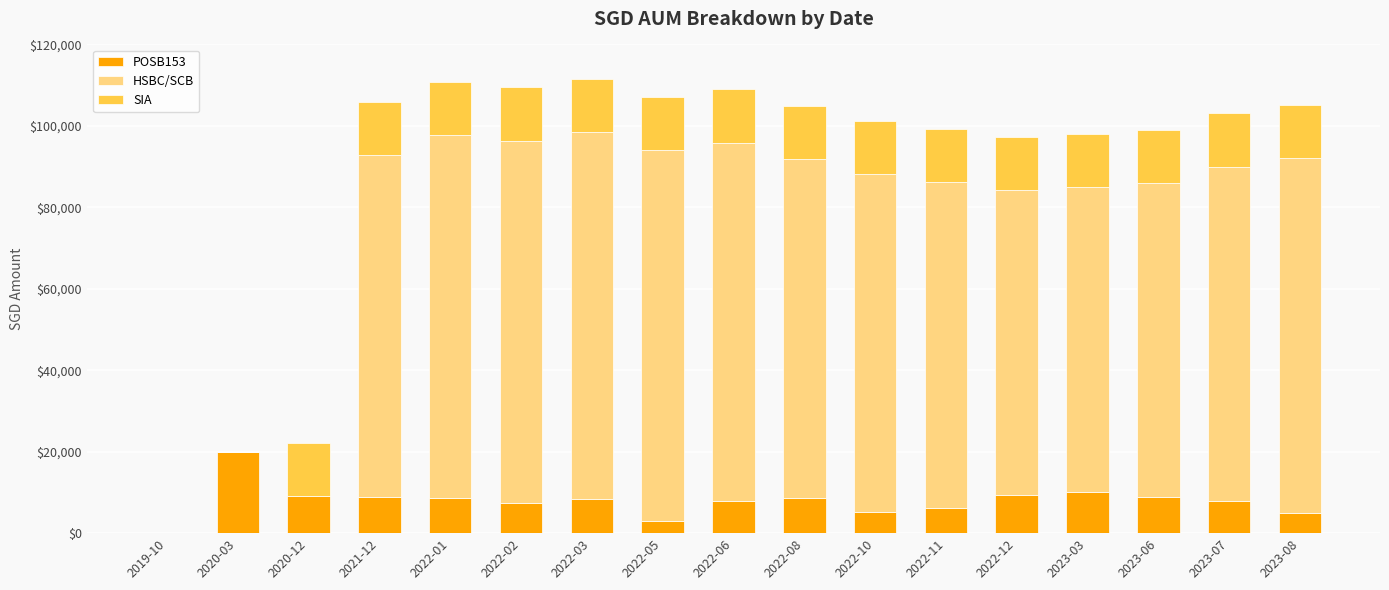

At which label does POSB153 reach its peak?

2020-03